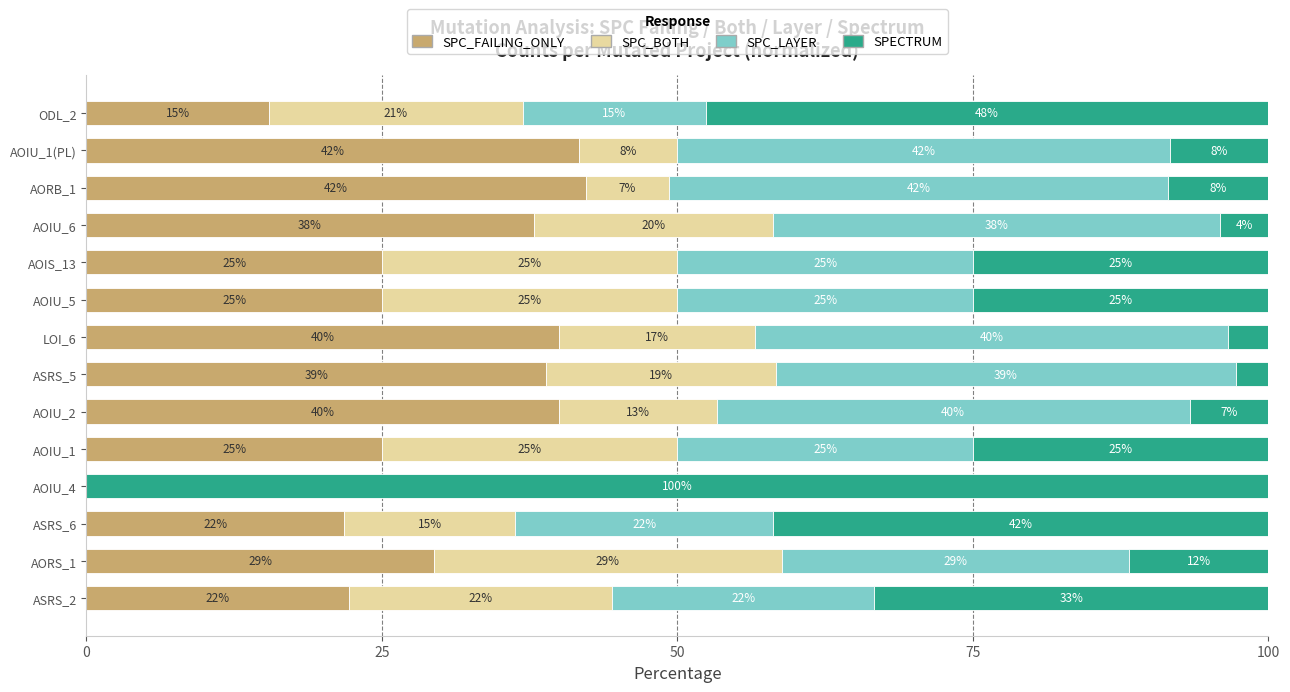

What is the total value across all series at ASRS_5?

100.0